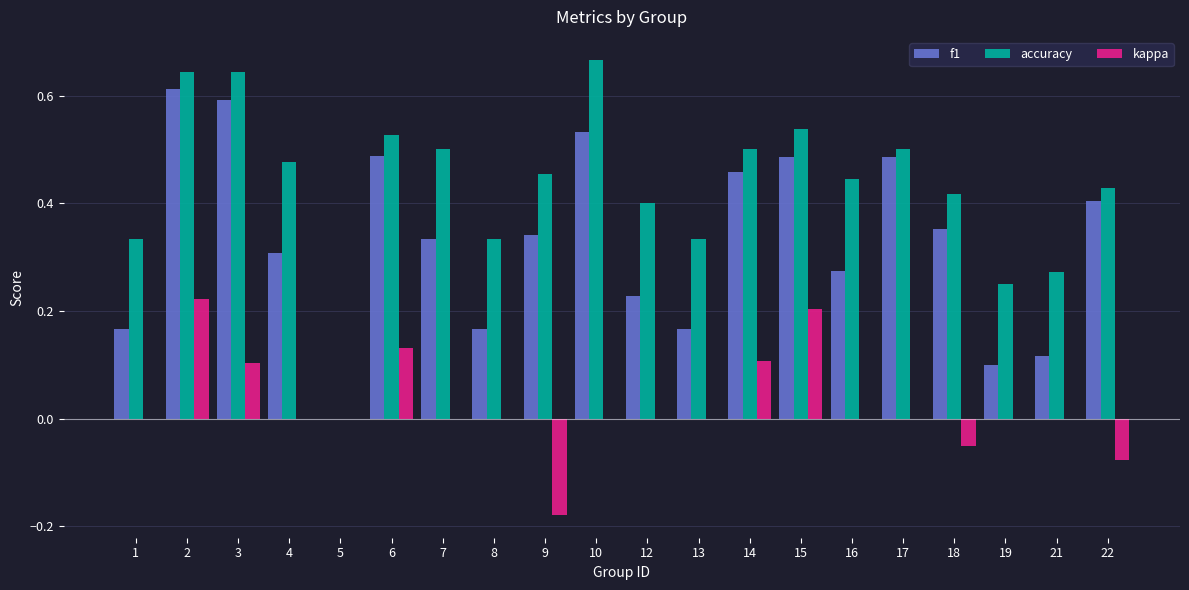

At which category does the chart reach its peak across all series?

10